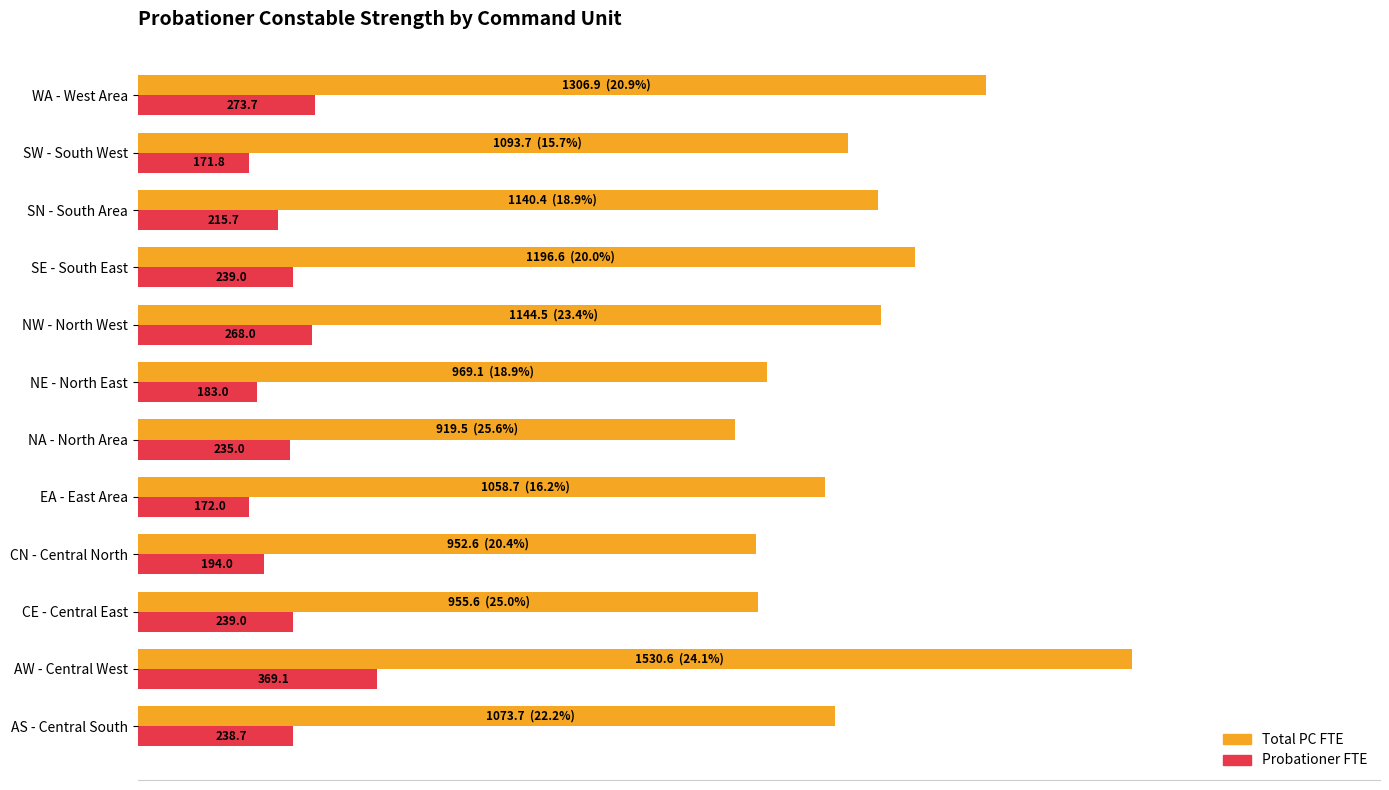

Rank the series by their average value, from highest to lowest.

Total PC FTE, Probationer FTE